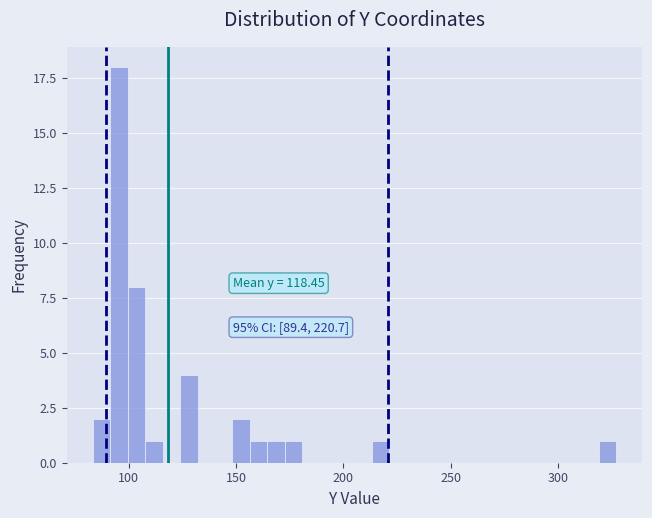

Around what value on the x-axis is the tallest bar? Give the approximate position of its centre, as read against the axis.

95